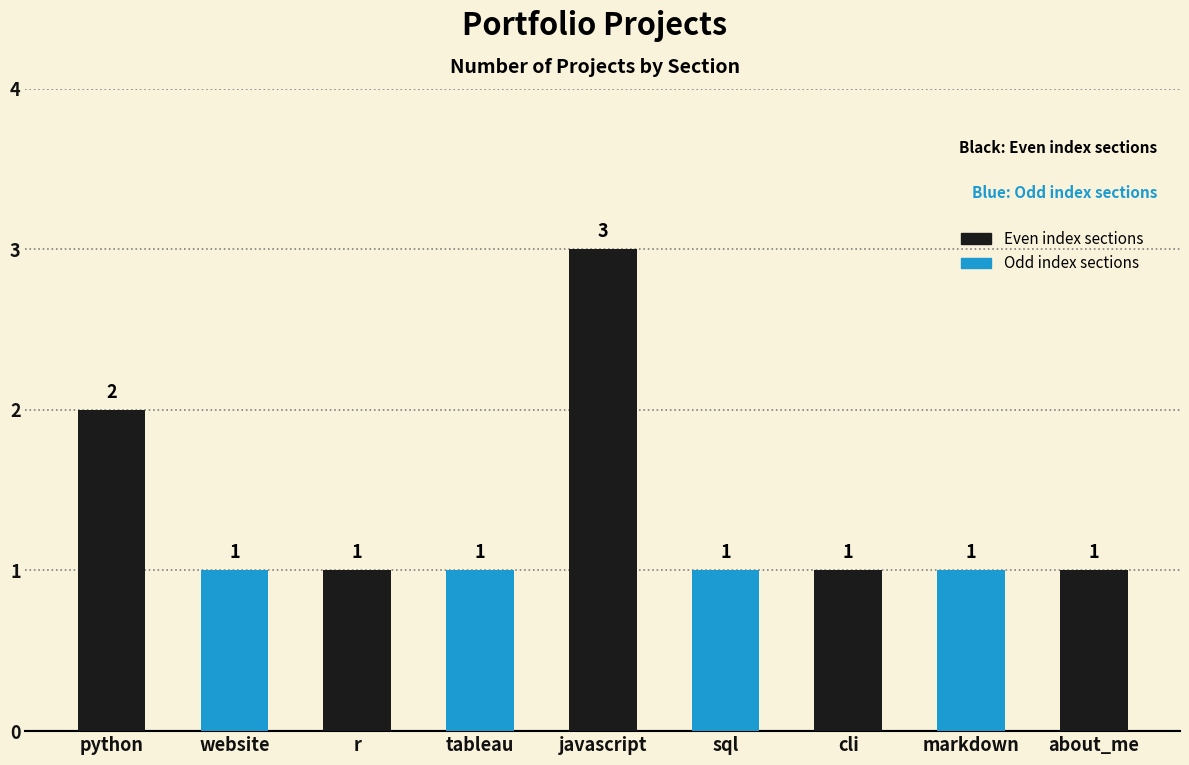

Does the chart contain any negative values?

No